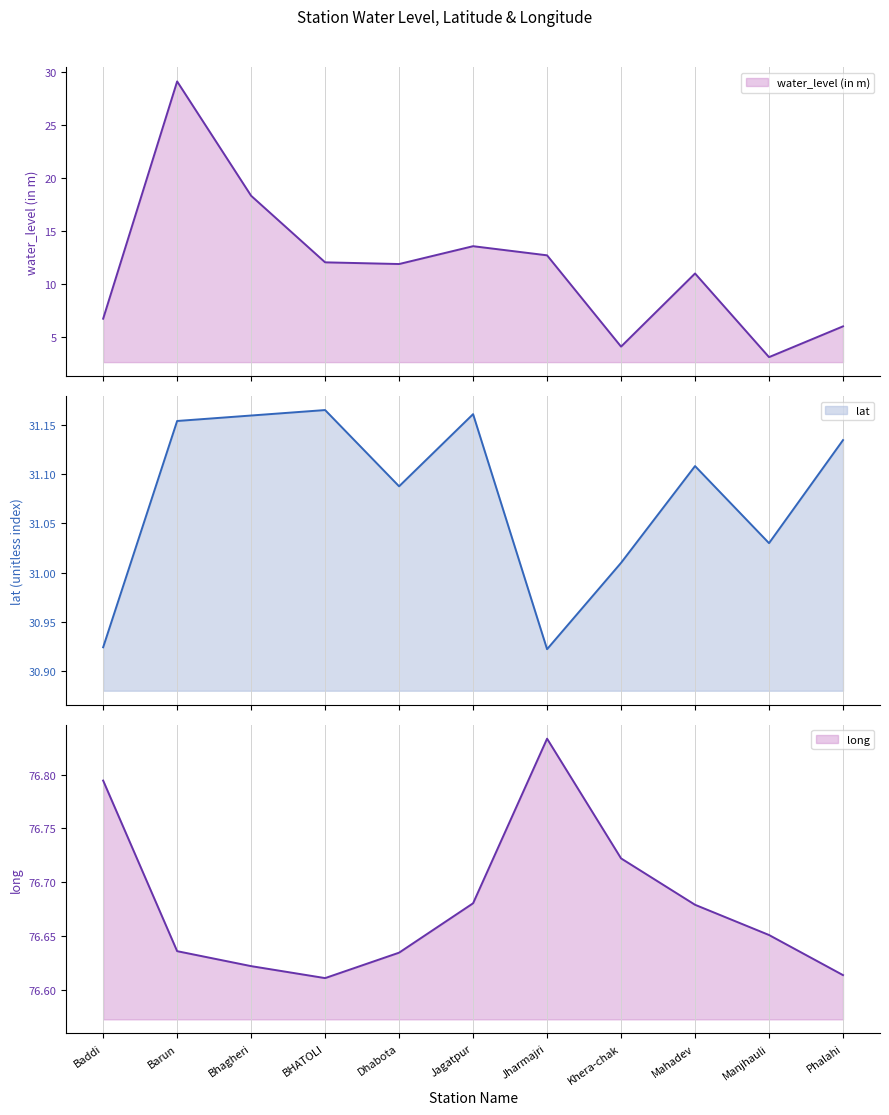

What is the average value of the water_level (in m) series?

11.7